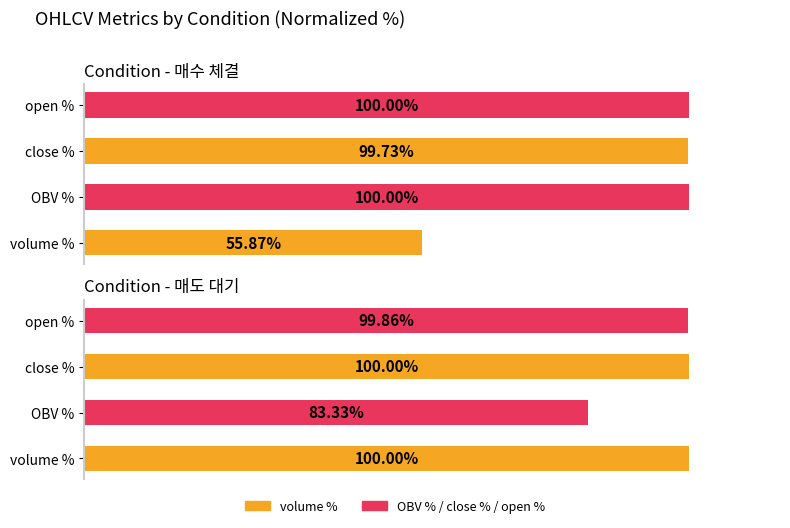

The 매도 대기 series shows 22.3 at OBV %. True or false?

False